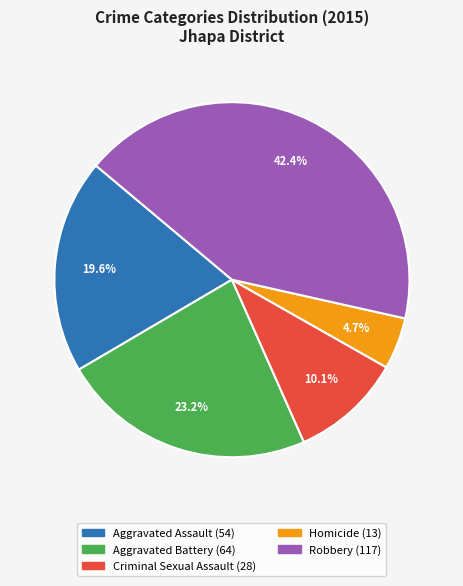

How many slices are in this pie chart?

5